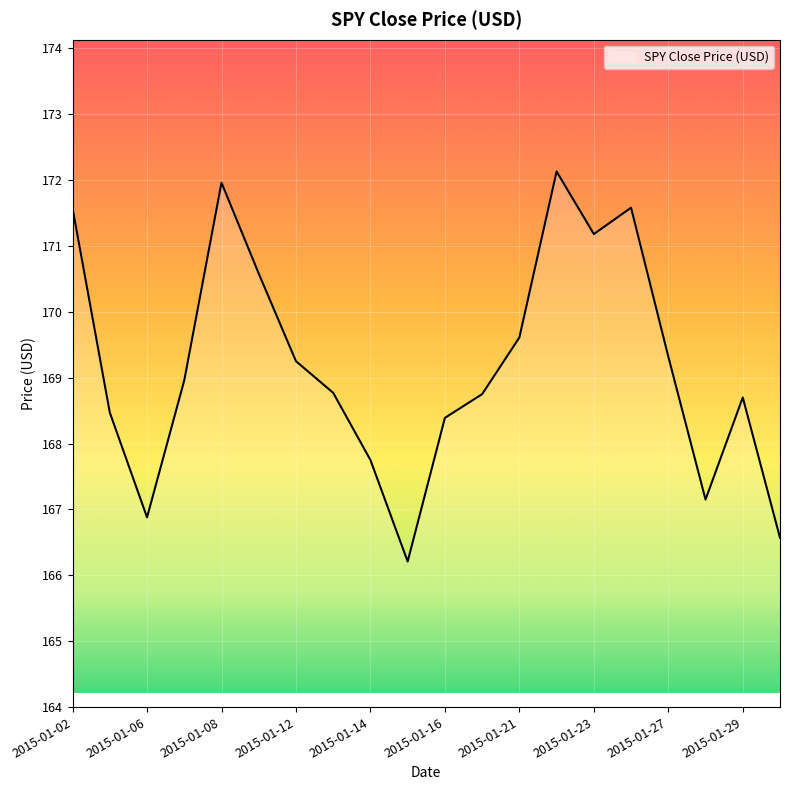

What is the difference between the maximum and minimum values?

5.9